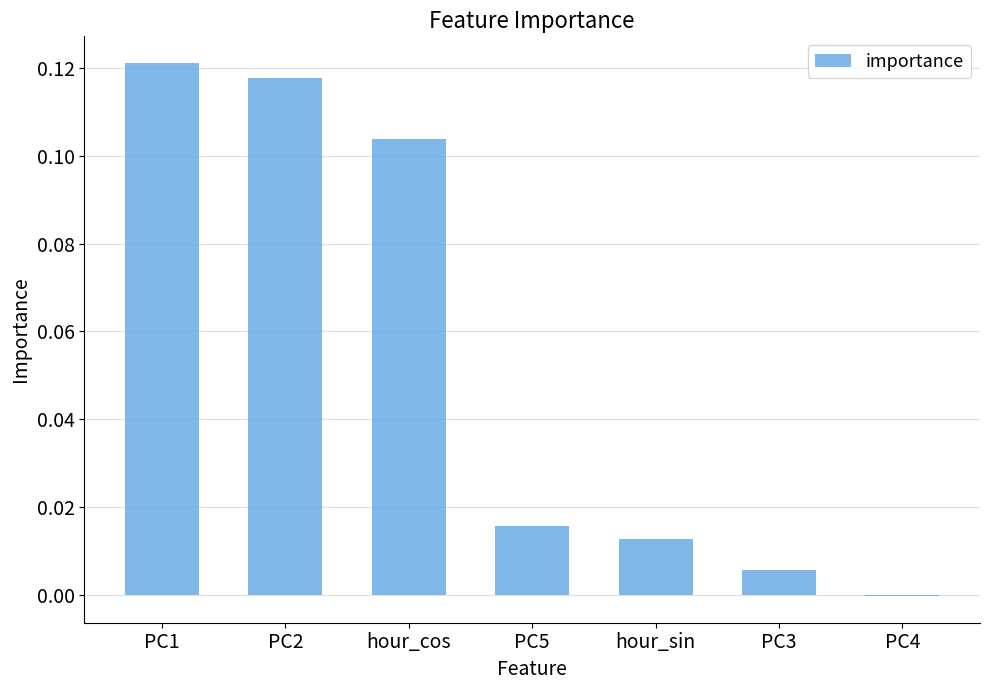

Which category has the highest value across all series?

PC1